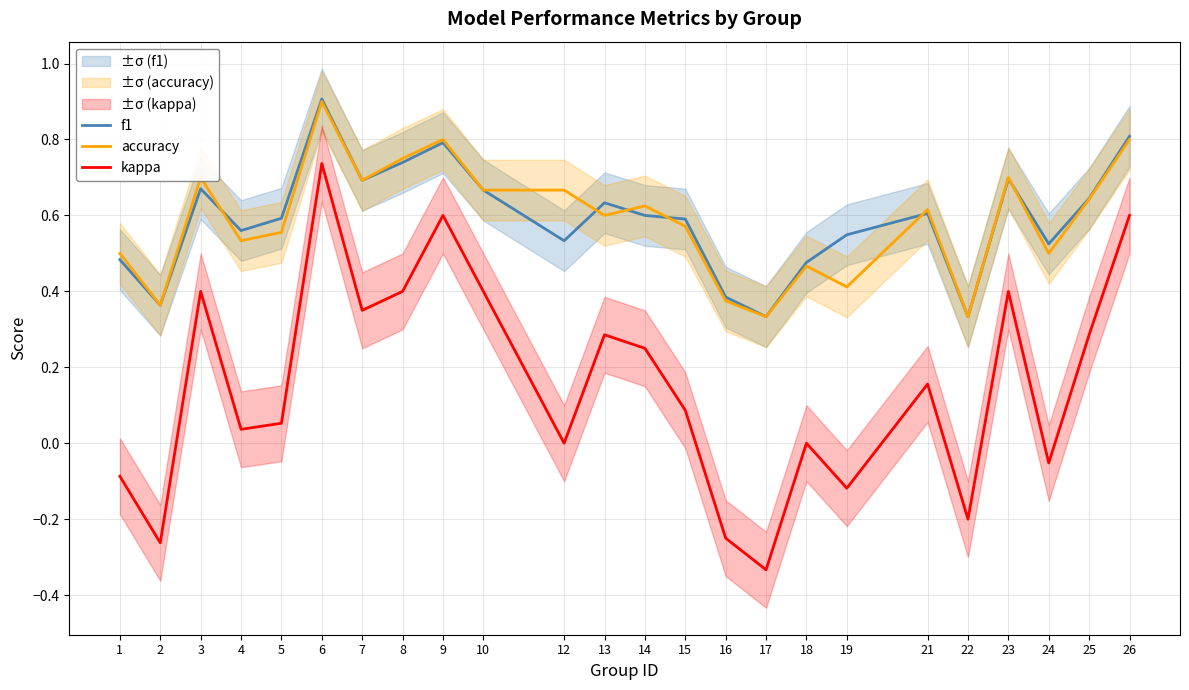

Reading left to right, transcribe all the data shown in this chart.

f1: 1=0.5	2=0.4	3=0.7	4=0.6	5=0.6	6=0.9	7=0.7	8=0.7	9=0.8	10=0.7	12=0.5	13=0.6	14=0.6	15=0.6	16=0.4	17=0.3	18=0.5	19=0.5	21=0.6	22=0.3	23=0.7	24=0.5	25=0.6	26=0.8
accuracy: 1=0.5	2=0.4	3=0.7	4=0.5	5=0.6	6=0.9	7=0.7	8=0.8	9=0.8	10=0.7	12=0.7	13=0.6	14=0.6	15=0.6	16=0.4	17=0.3	18=0.5	19=0.4	21=0.6	22=0.3	23=0.7	24=0.5	25=0.6	26=0.8
kappa: 1=-0.1	2=-0.3	3=0.4	4=0.0	5=0.1	6=0.7	7=0.4	8=0.4	9=0.6	10=0.4	12=0.0	13=0.3	14=0.2	15=0.1	16=-0.2	17=-0.3	18=0.0	19=-0.1	21=0.2	22=-0.2	23=0.4	24=-0.1	25=0.3	26=0.6